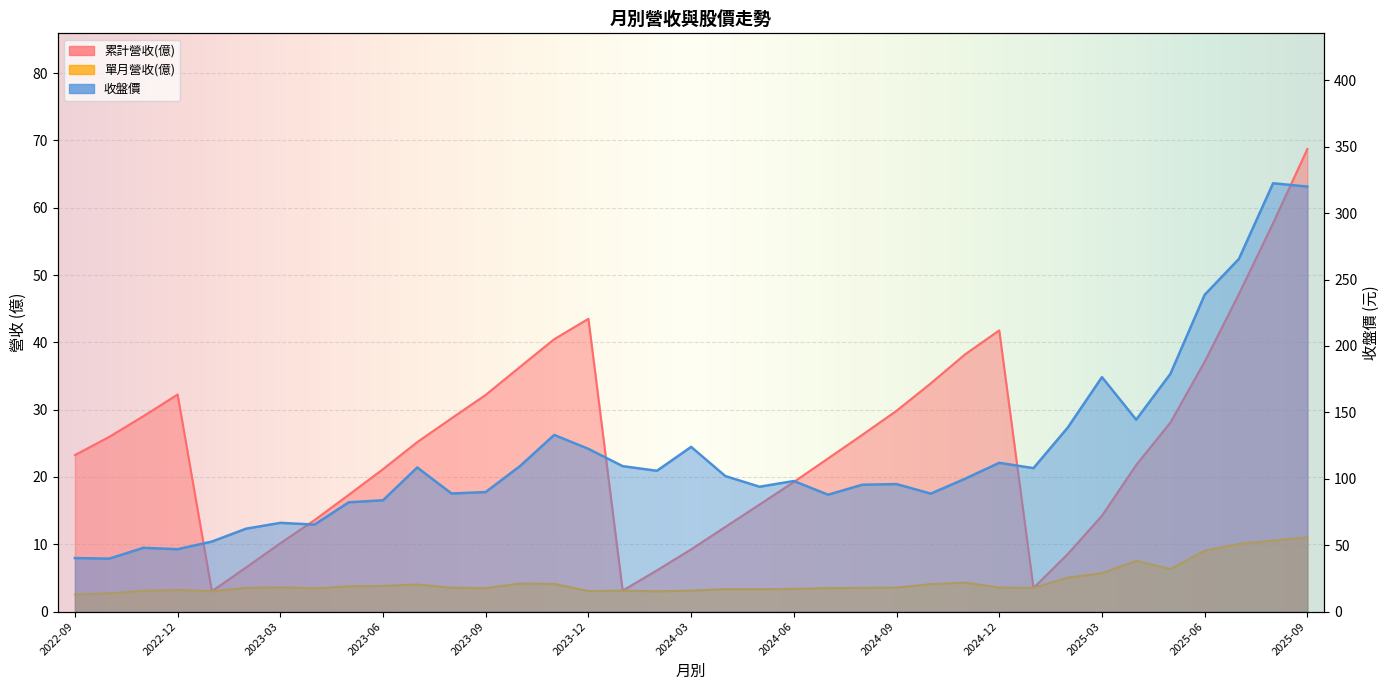

Which series changed the most between 2022-10 and 2024-01?

收盤價